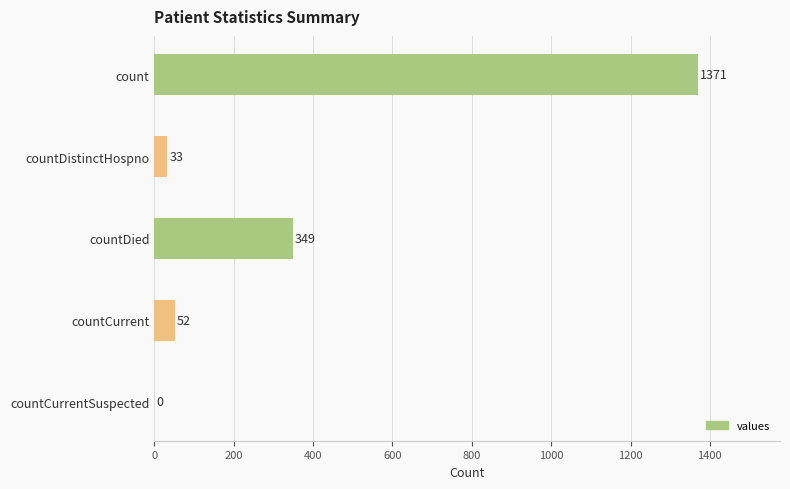

At which category does the chart reach its peak across all series?

count